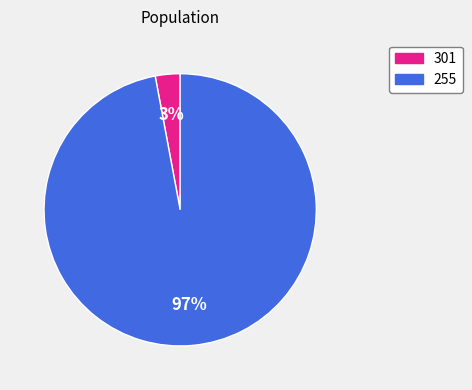

To the nearest percent, what portion does 301 represent?

3%